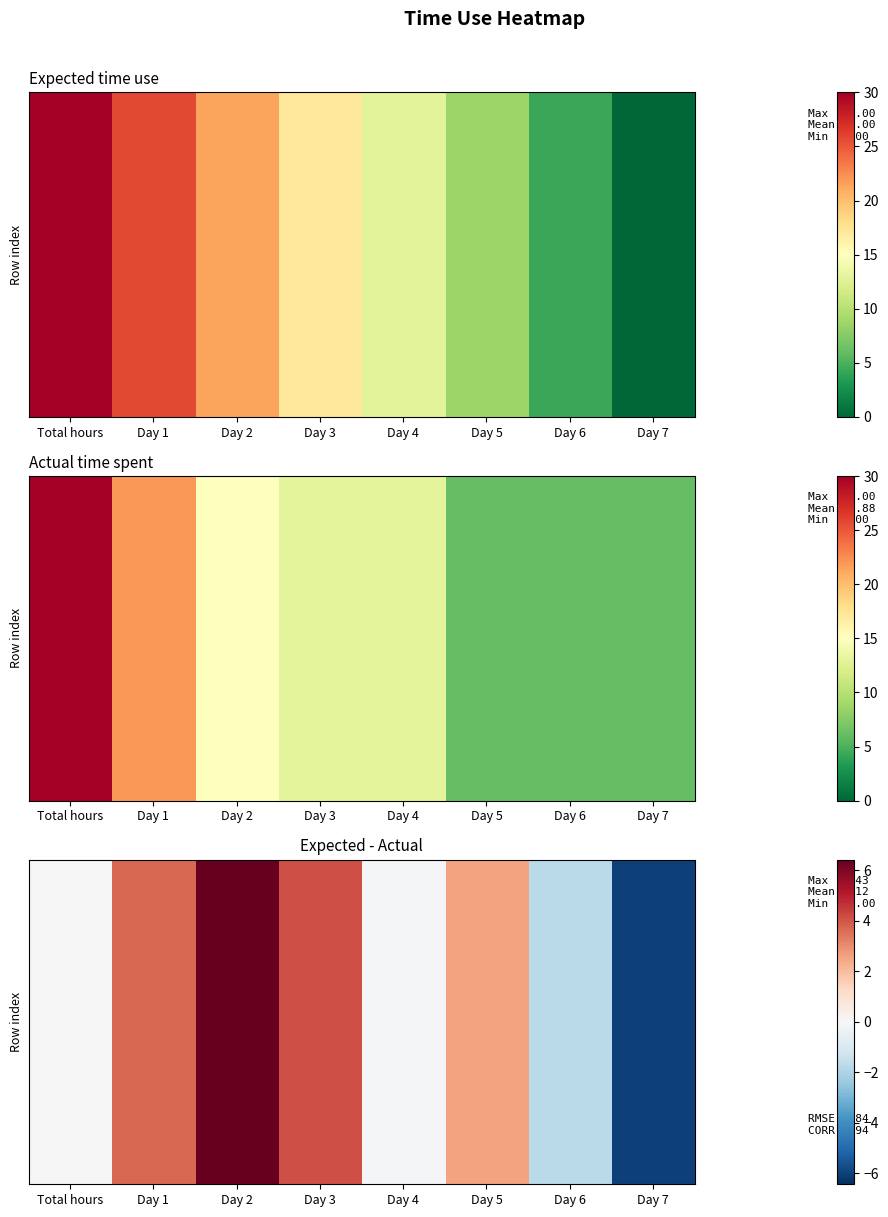

Between Day 6 and Day 4, which is larger?

Day 4